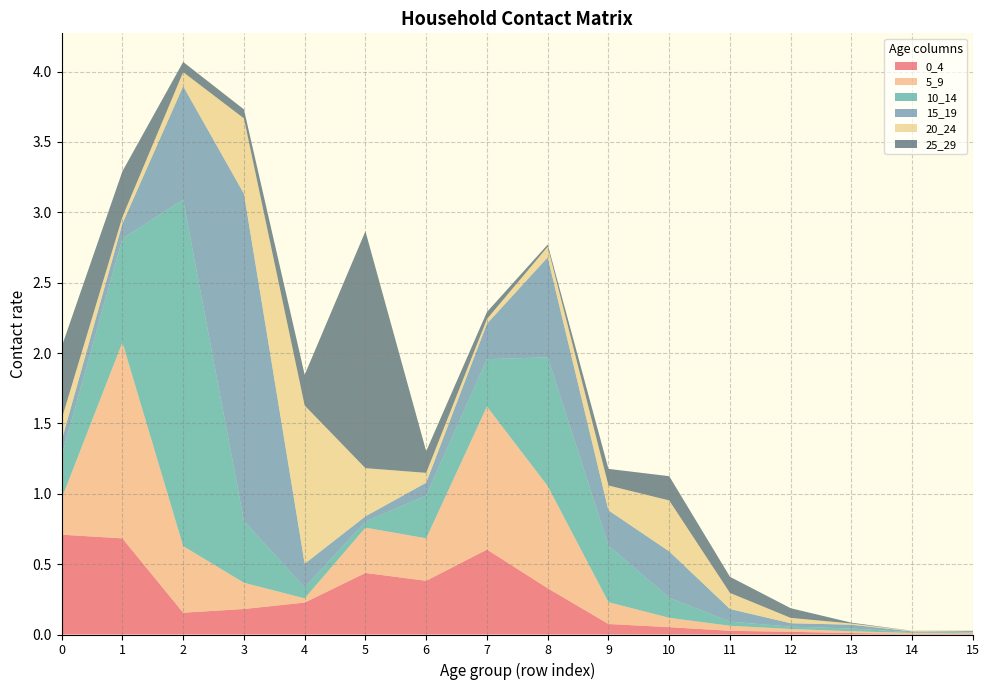

Reading left to right, transcribe all the data shown in this chart.

0_4: 0.7	0.7	0.2	0.2	0.2	0.4	0.4	0.6	0.3	0.1	0.1	0.0	0.0	0.0	0.0	0.0
5_9: 0.3	1.4	0.5	0.2	0.0	0.3	0.3	1.0	0.7	0.2	0.1	0.0	0.0	0.0	0.0	0.0
10_14: 0.3	0.7	2.5	0.4	0.1	0.0	0.3	0.3	0.9	0.4	0.1	0.0	0.0	0.0	0.0	0.0
15_19: 0.1	0.1	0.8	2.3	0.2	0.0	0.1	0.3	0.7	0.3	0.3	0.1	0.0	0.0	0.0	0.0
20_24: 0.2	0.0	0.1	0.5	1.1	0.3	0.1	0.0	0.1	0.2	0.4	0.1	0.0	0.0	0.0	0.0
25_29: 0.5	0.3	0.1	0.1	0.2	1.7	0.2	0.0	0.0	0.1	0.2	0.1	0.1	0.0	0.0	0.0